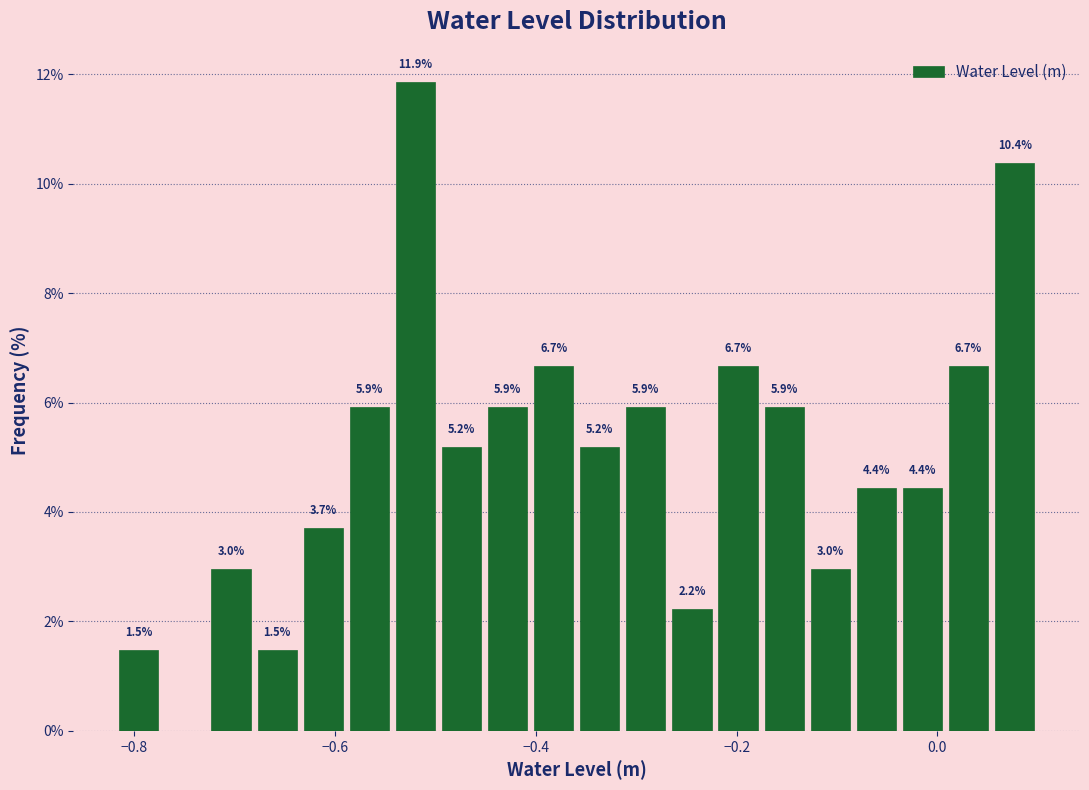

Read against the x-axis, roughly where is the centre of the tallest bar?

-0.52